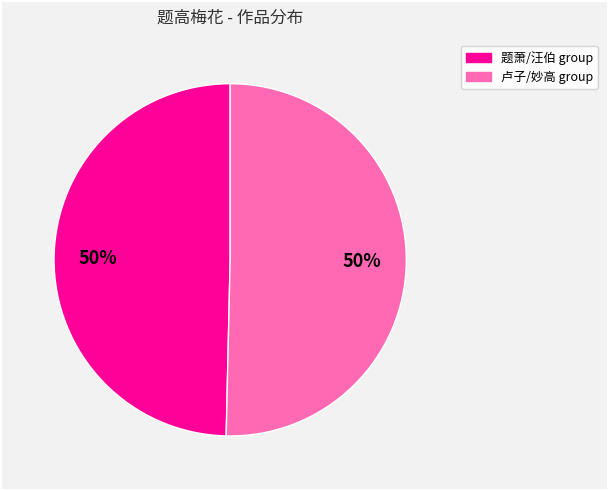

To the nearest percent, what is the average slice percentage?

50%